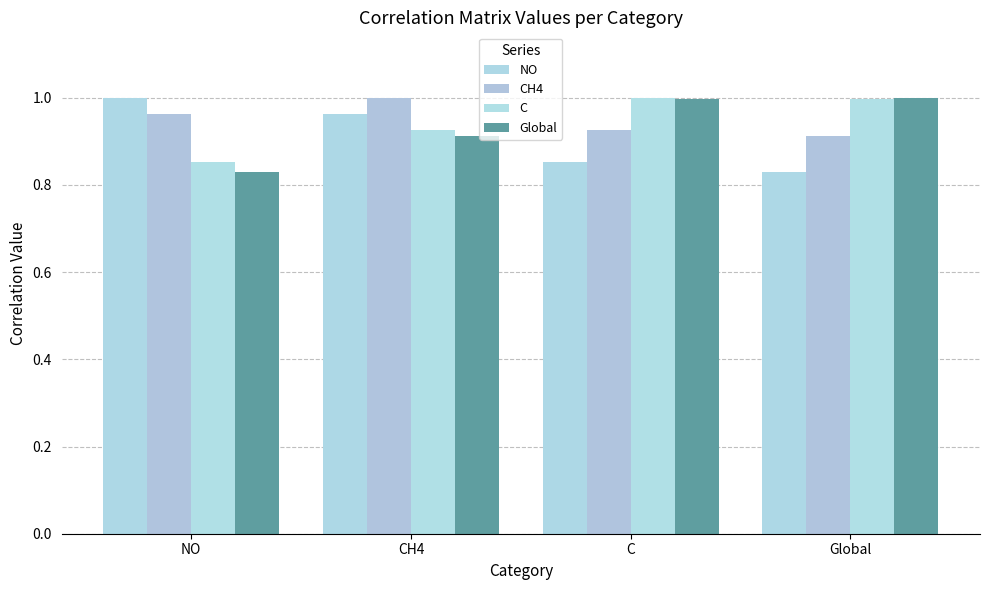

Is the value of CH4 at Global greater than the value of NO at CH4?

No